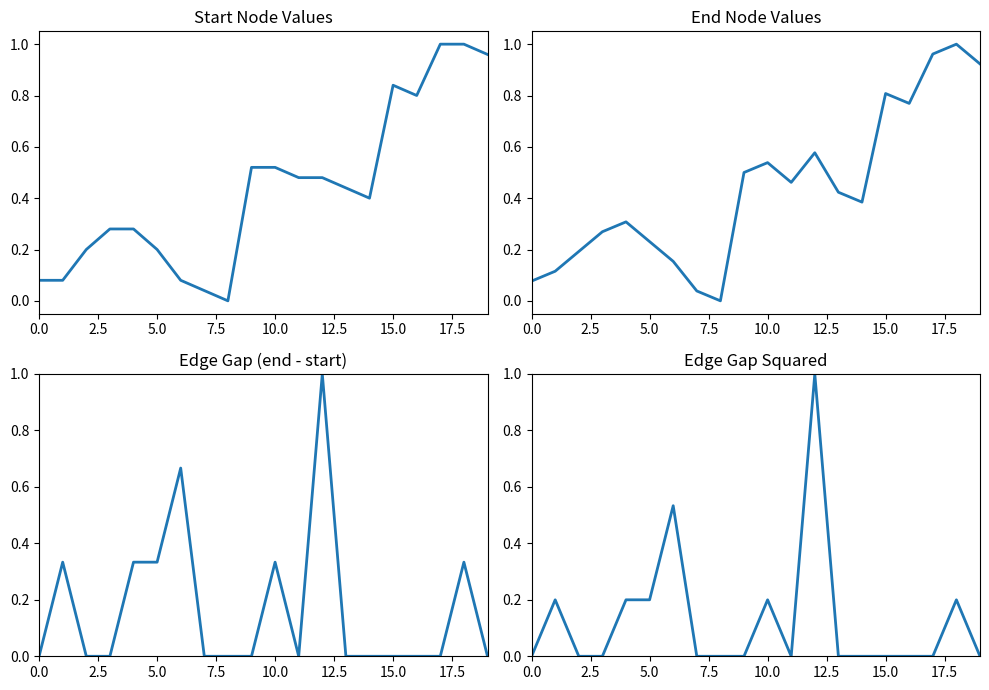

What is the spread (max minus min) of values at 2.5?

0.3